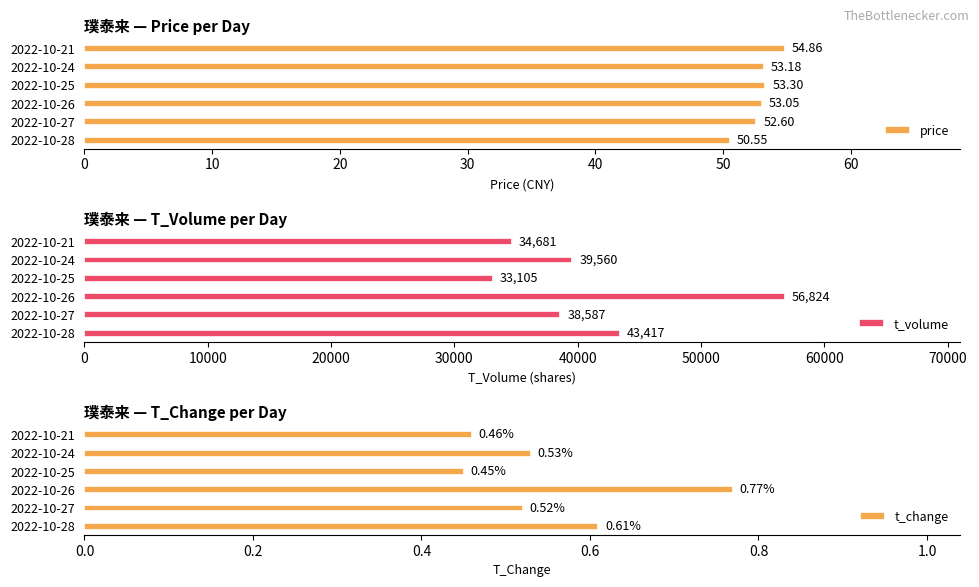

Which series has the largest range (max minus min)?

t_volume